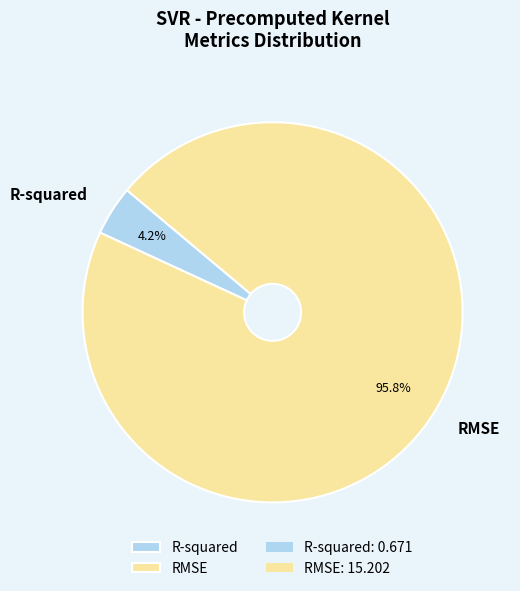

The R-squared slice represents 4% of the pie. True or false?

True